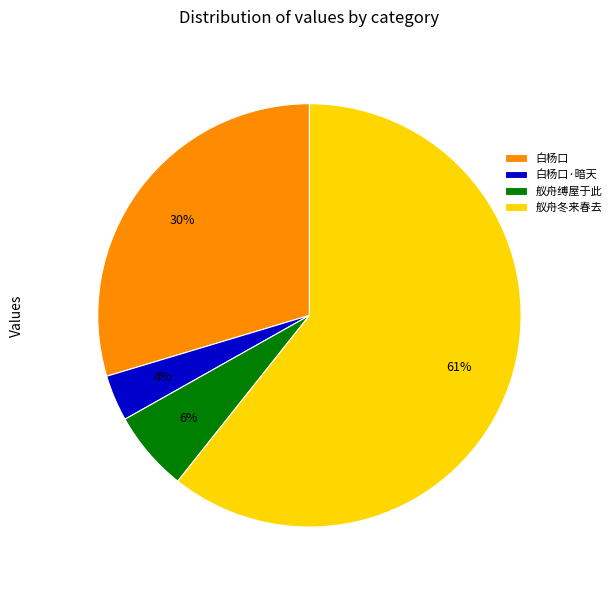

Which has a higher value, 舣舟缚屋于此 or 白杨口?

白杨口